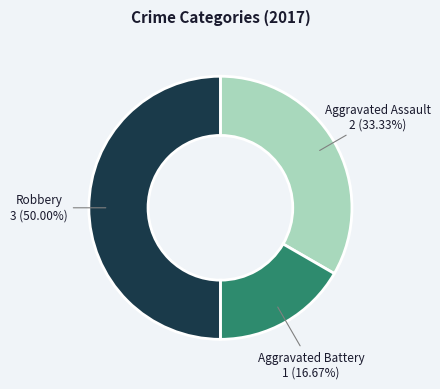

Which slice is the smallest?

Aggravated Battery